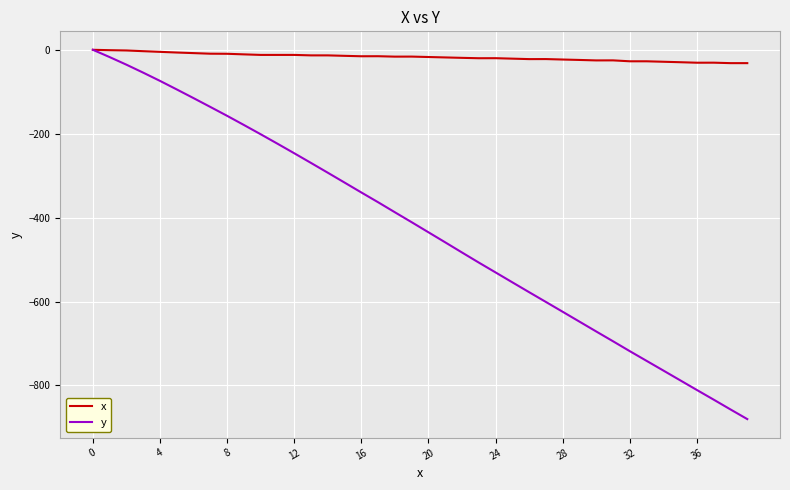

How many values in the y series are below -411?

20